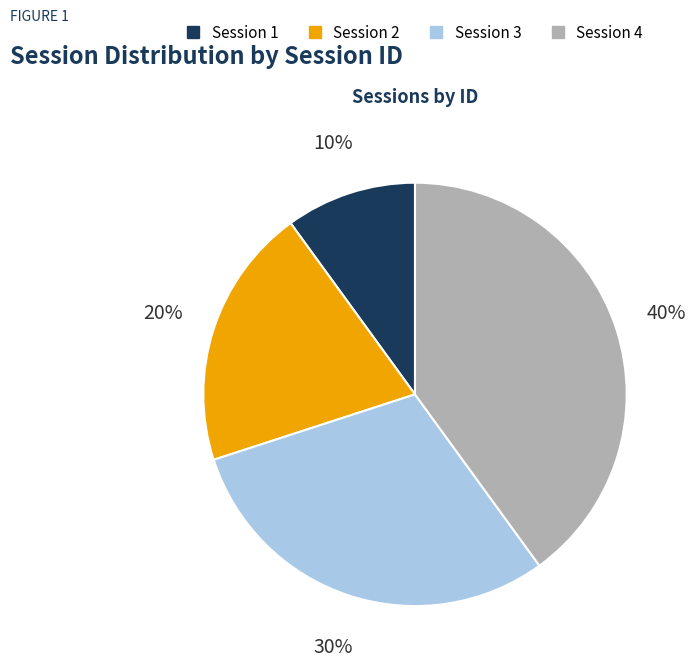

Approximately how many times larger is the value at Session 3 compared to Session 2?

1.5